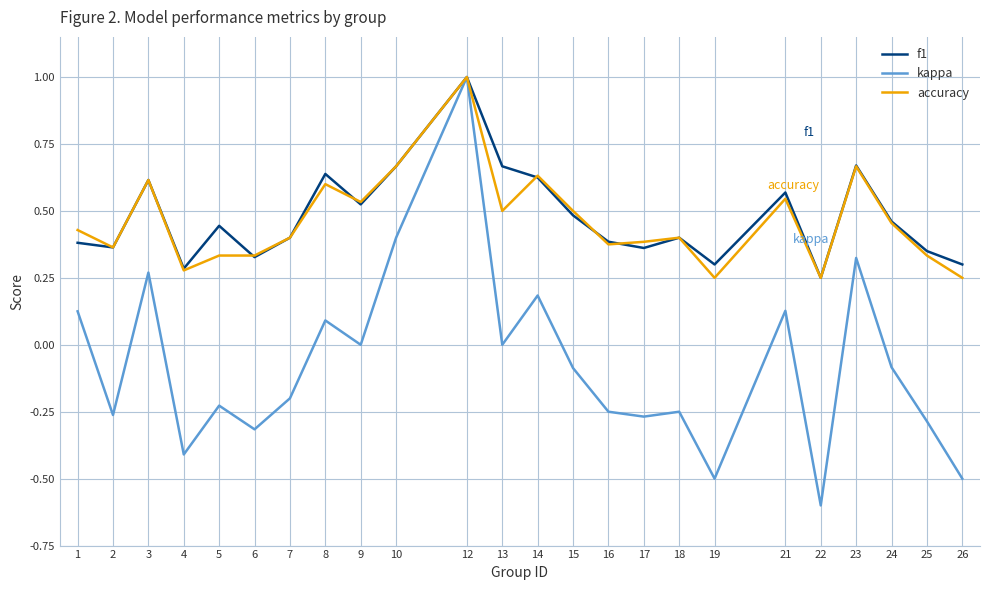

Which series has the widest spread of values?

kappa